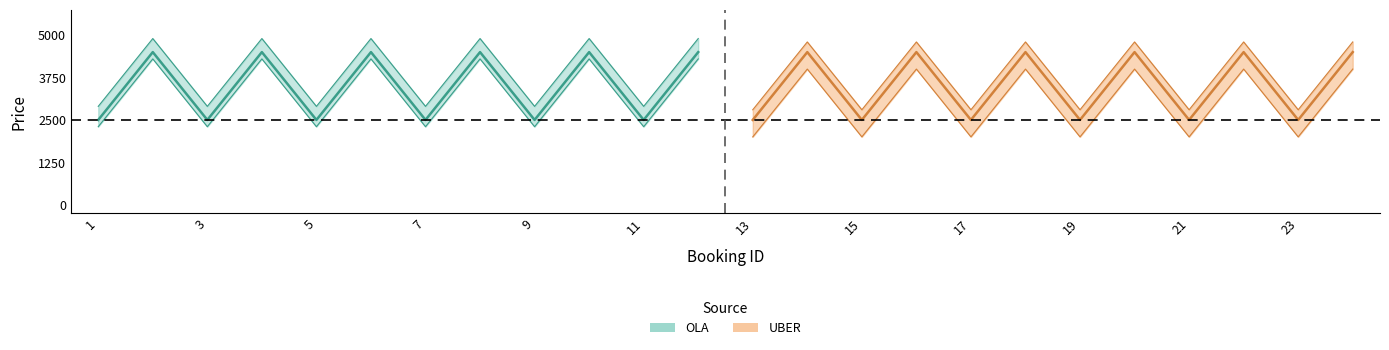

Is the value of UBER_price at 6 greater than the value of OLA_price at 9?

Yes